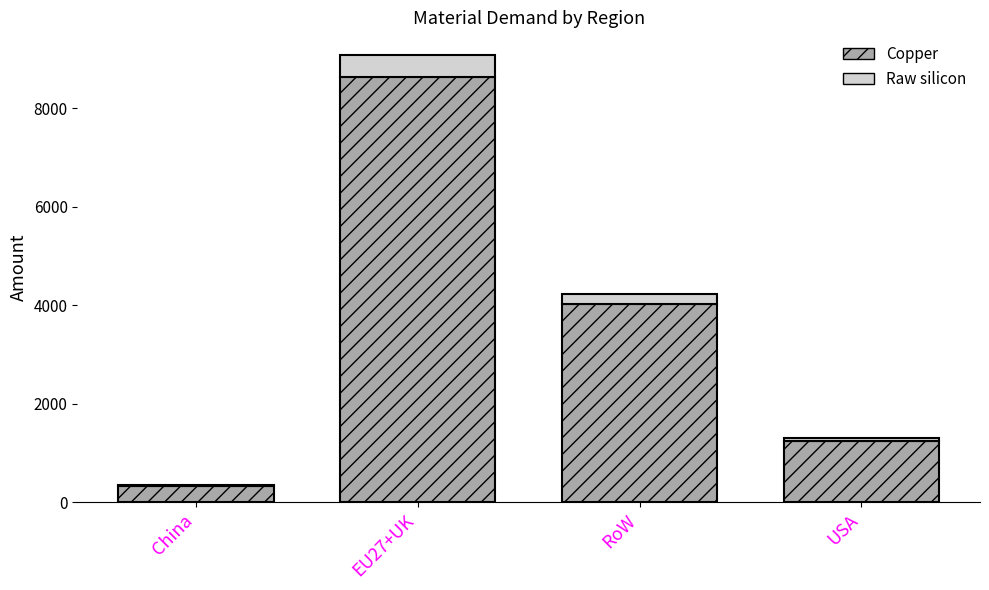

What is the sum of all Copper values?

14211.3